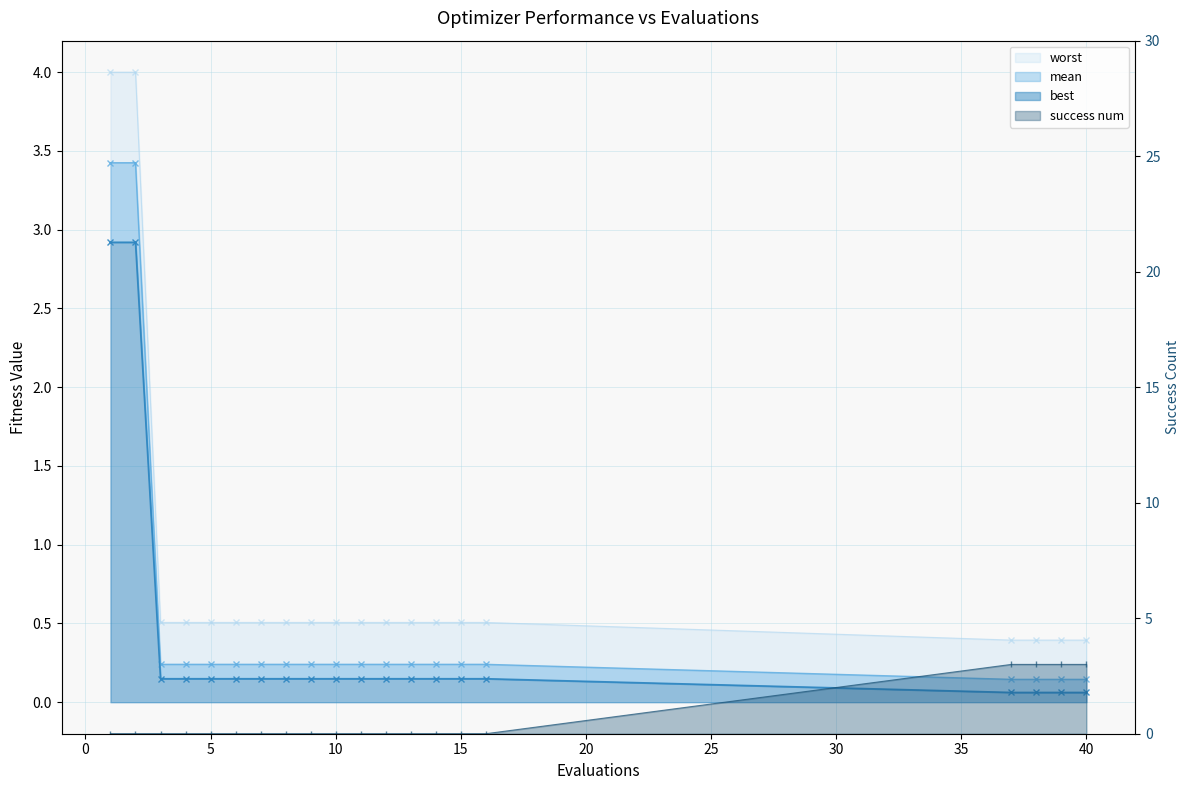

The worst series shows 0.5 at 15. True or false?

True